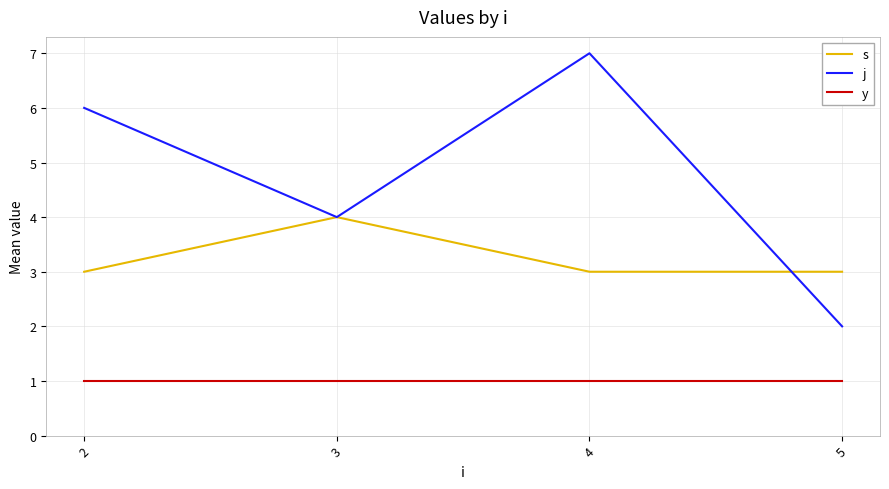

Reading left to right, transcribe all the data shown in this chart.

s: 2=3	3=4	4=3	5=3
j: 2=6	3=4	4=7	5=2
y: 2=1	3=1	4=1	5=1